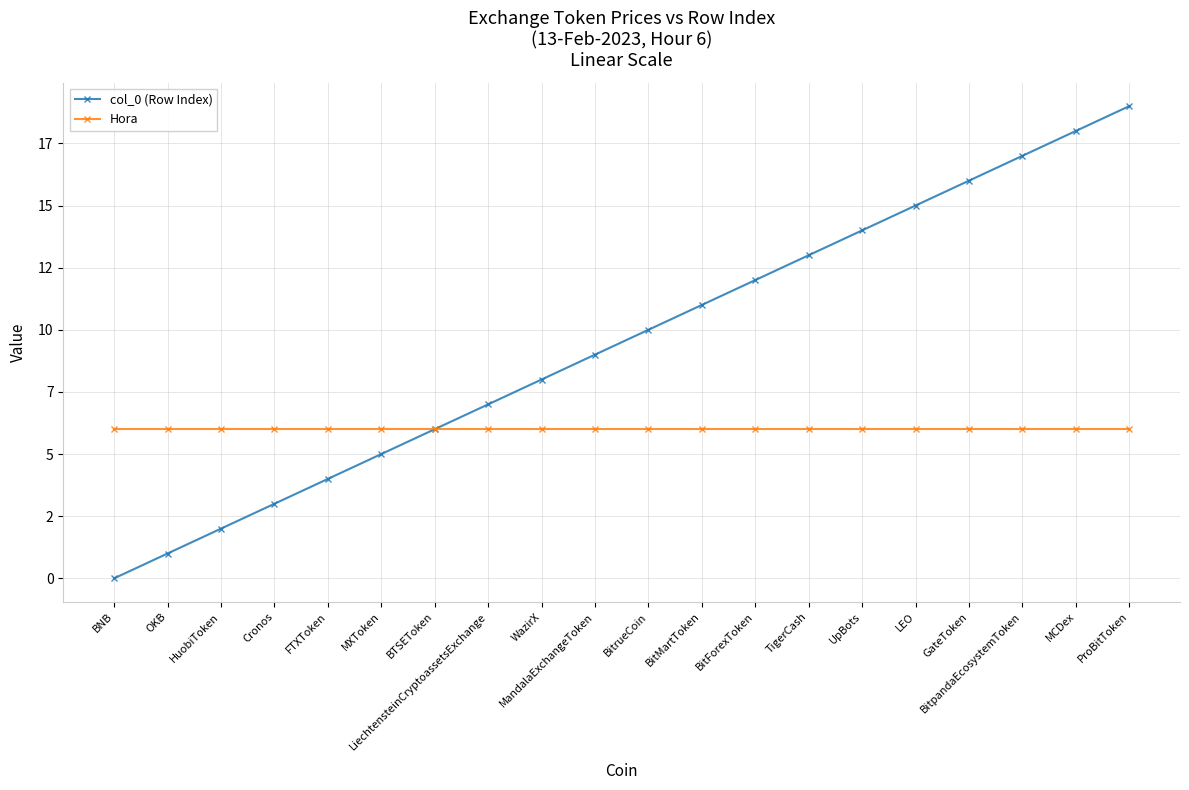

At which label does col_0 (Row Index) reach its minimum?

BNB